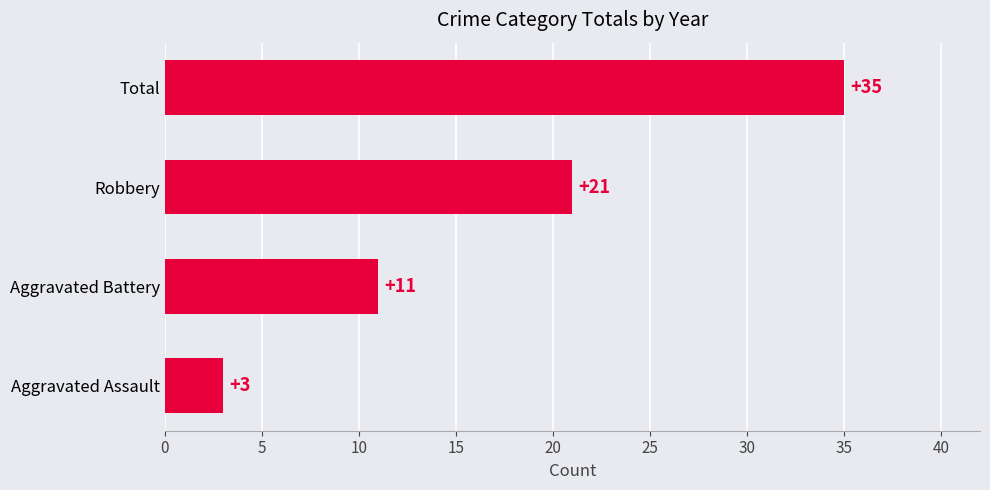

How many values are between 11 and 35?

3